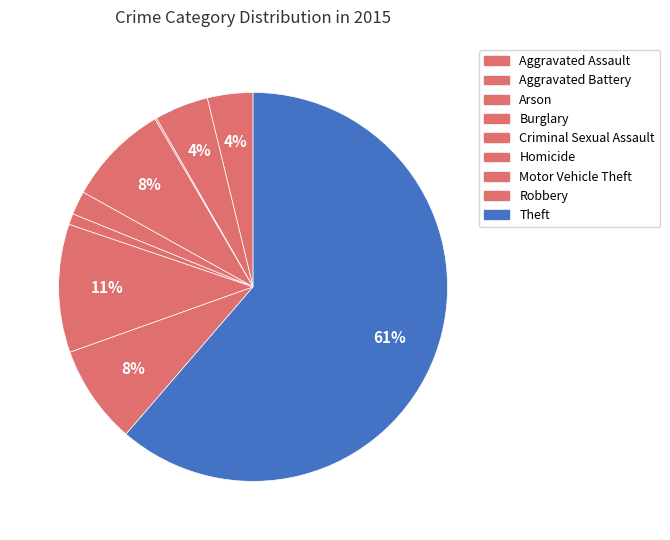

To the nearest percent, what portion does Theft represent?

61%